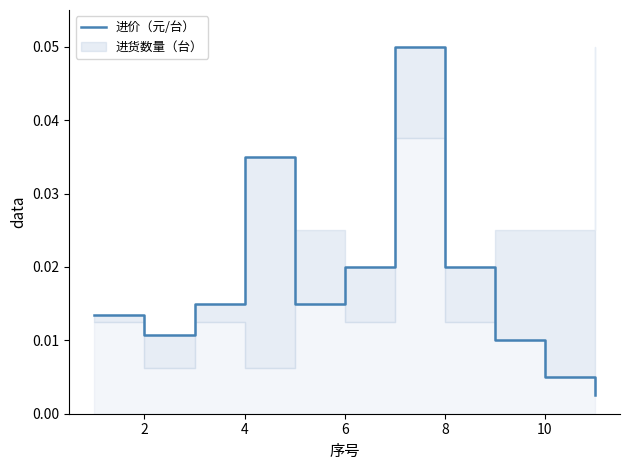

How many points are higher than both their immediate neighbors (excluding endpoints)?

2